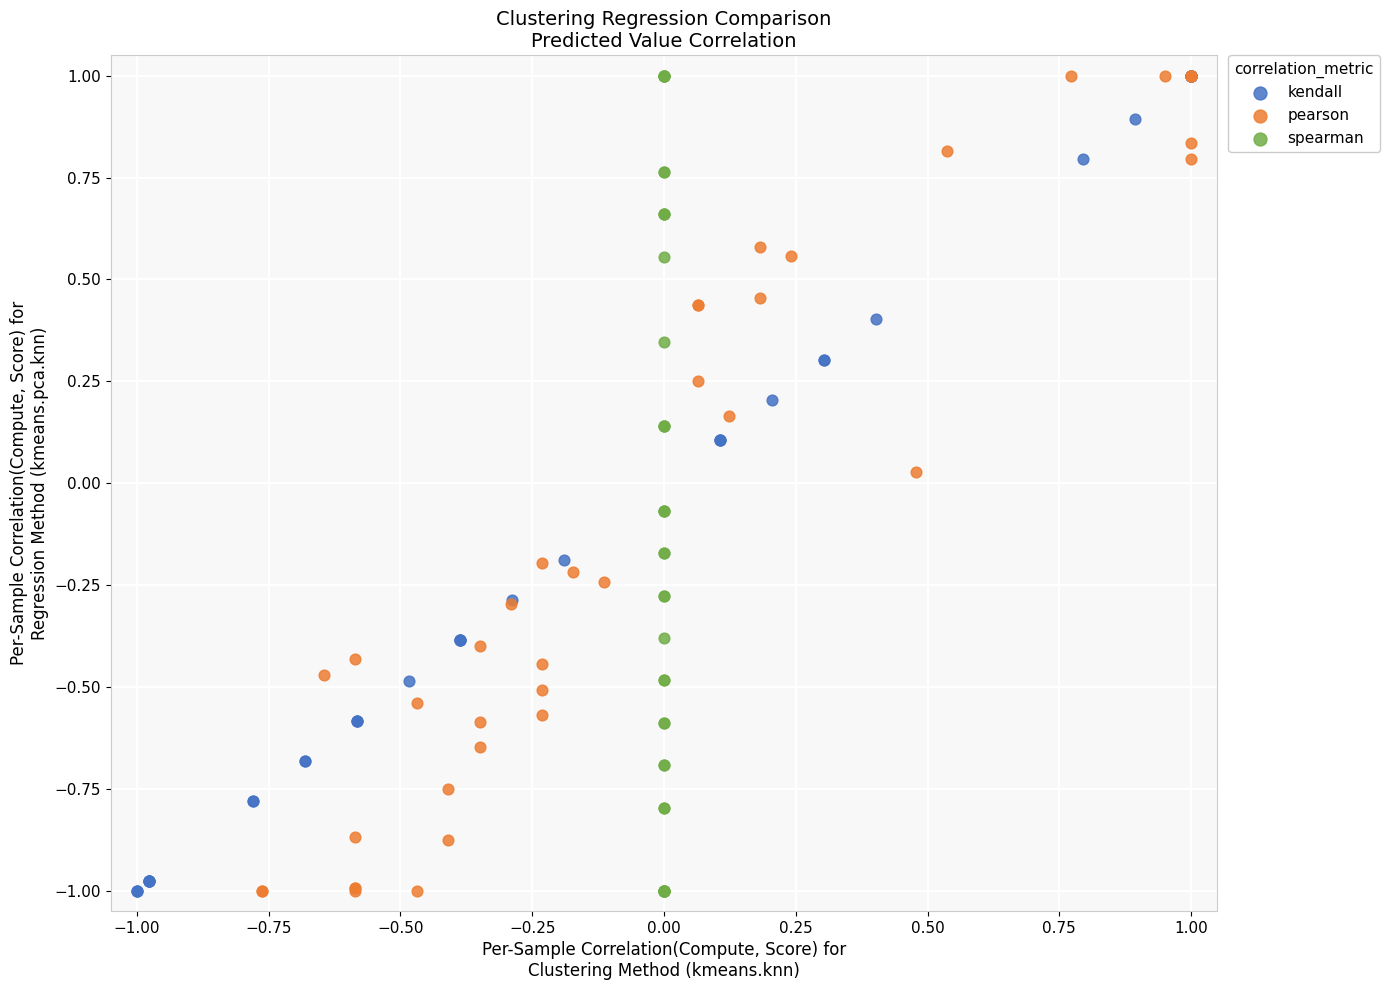

What are all the series names shown in the legend?

kendall, pearson, spearman